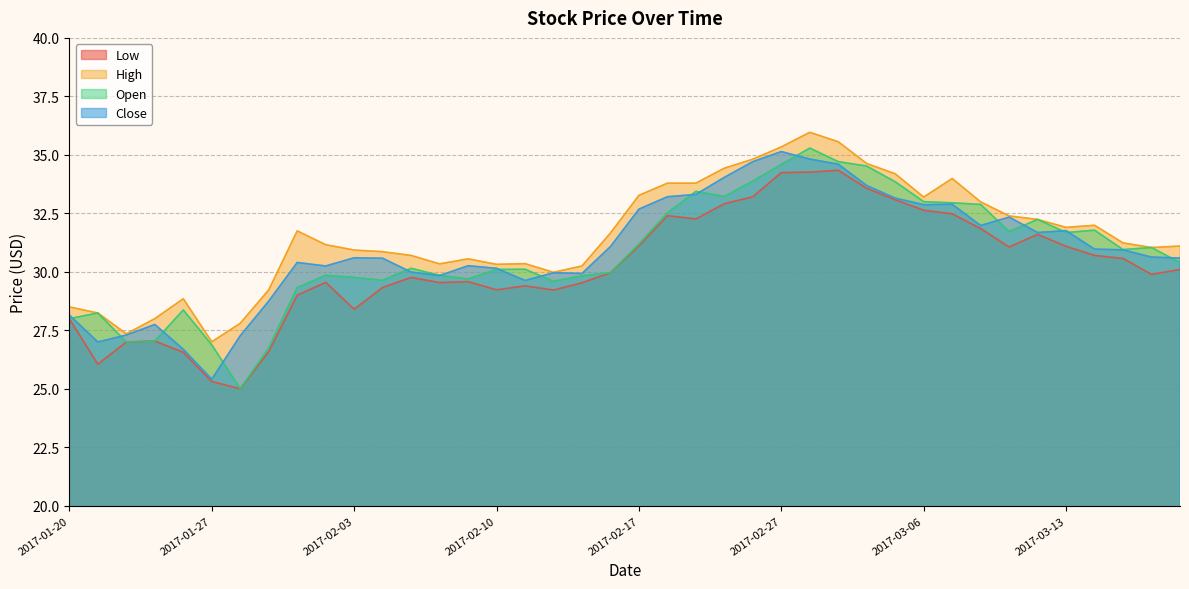

Which series ends up on top after the final intersection of Close and Open?

Close